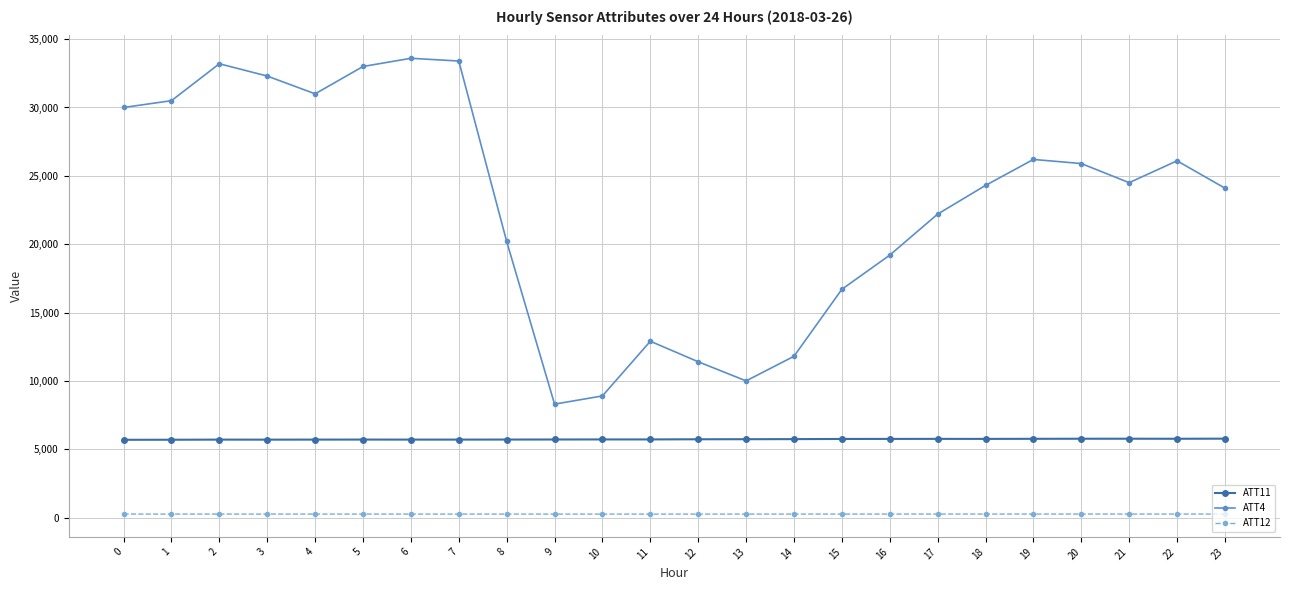

What is the difference between the ATT4 values at 6 and 8?

13400.0